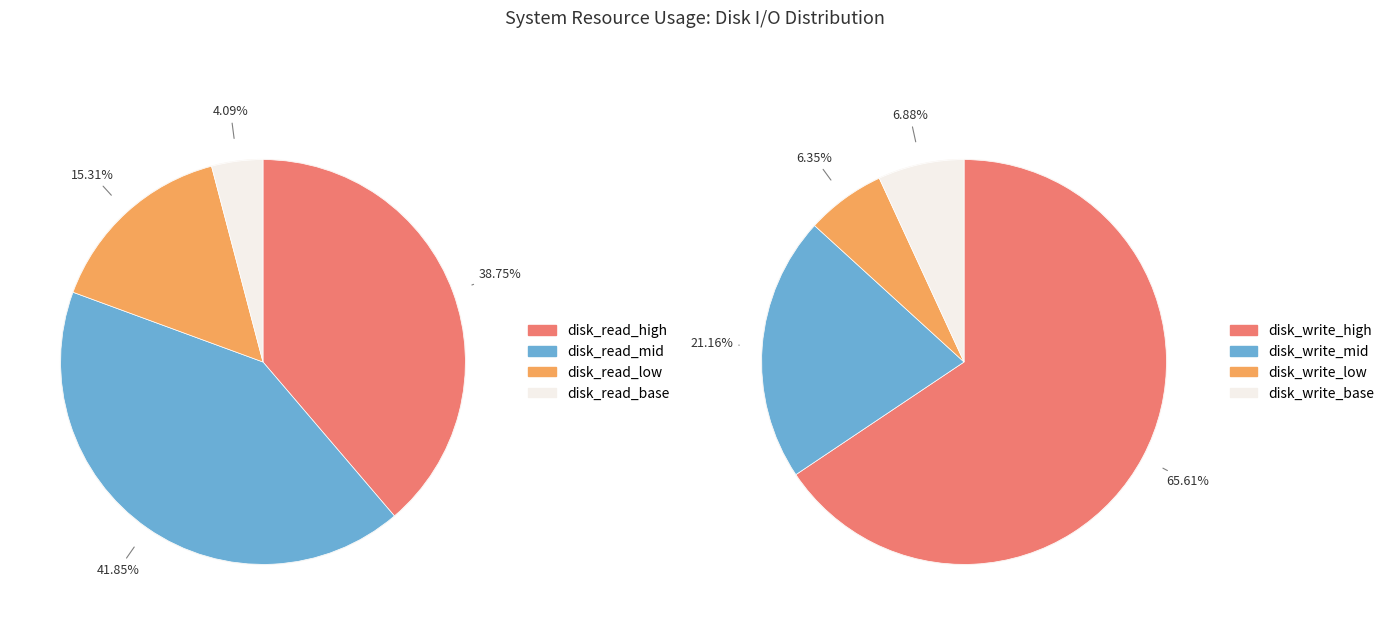

Is it true that 5 is 7% of the pie?

False